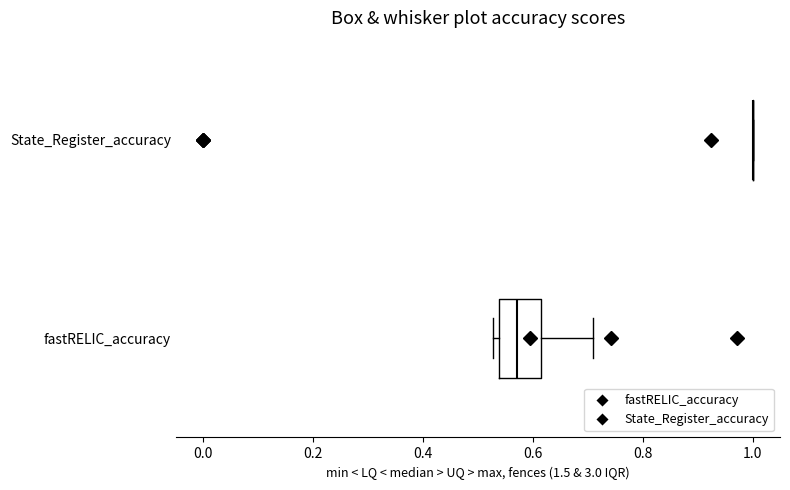

Reading bottom to top, read every box against the x-axis: the position of its median line, the range the box covers, and the ends of its whiskers. The values are not printed on the chart, so give them approximately, as read against the axis.

fastRELIC_accuracy: median 0.58, box 0.54 to 0.62, whiskers 0.52 to 0.72
State_Register_accuracy: box collapsed to a line at 1.00, whiskers 1.00 to 1.00